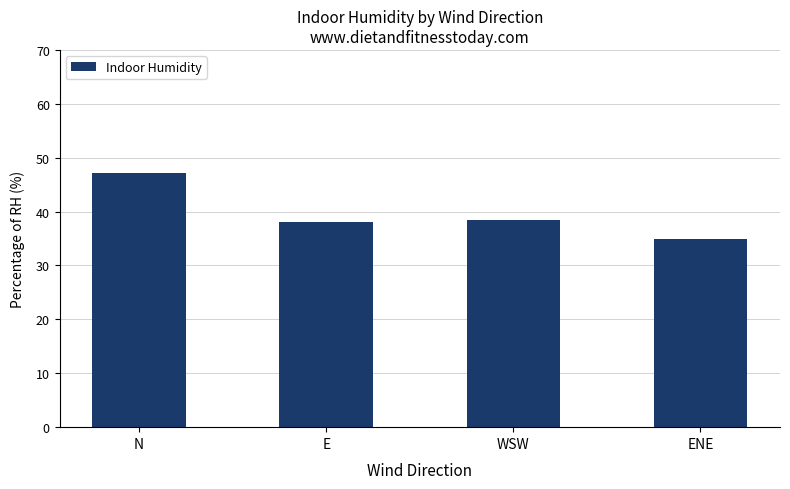

What is the maximum value shown in the chart?

47.1